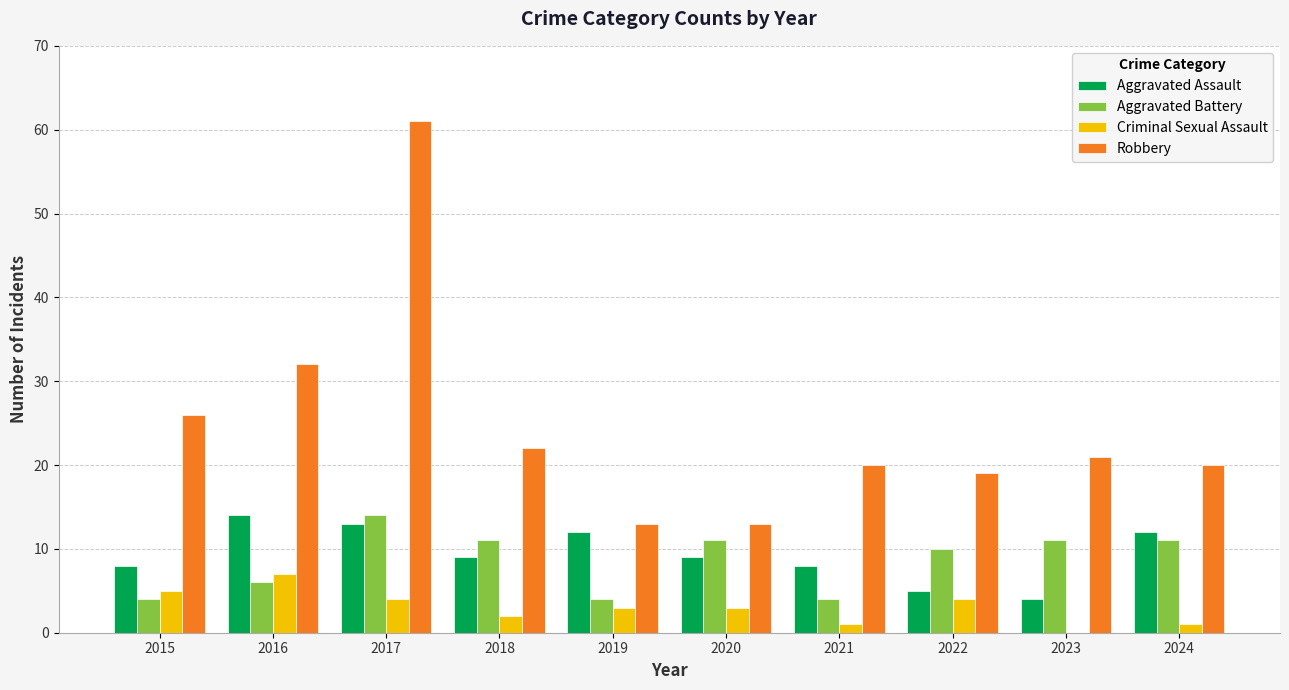

What are all the series names shown in the legend?

Aggravated Assault, Aggravated Battery, Criminal Sexual Assault, Robbery